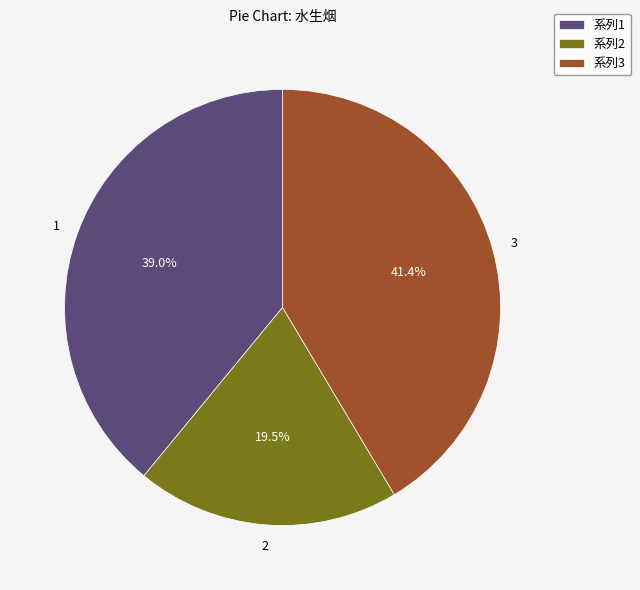

How many slices are in this pie chart?

3